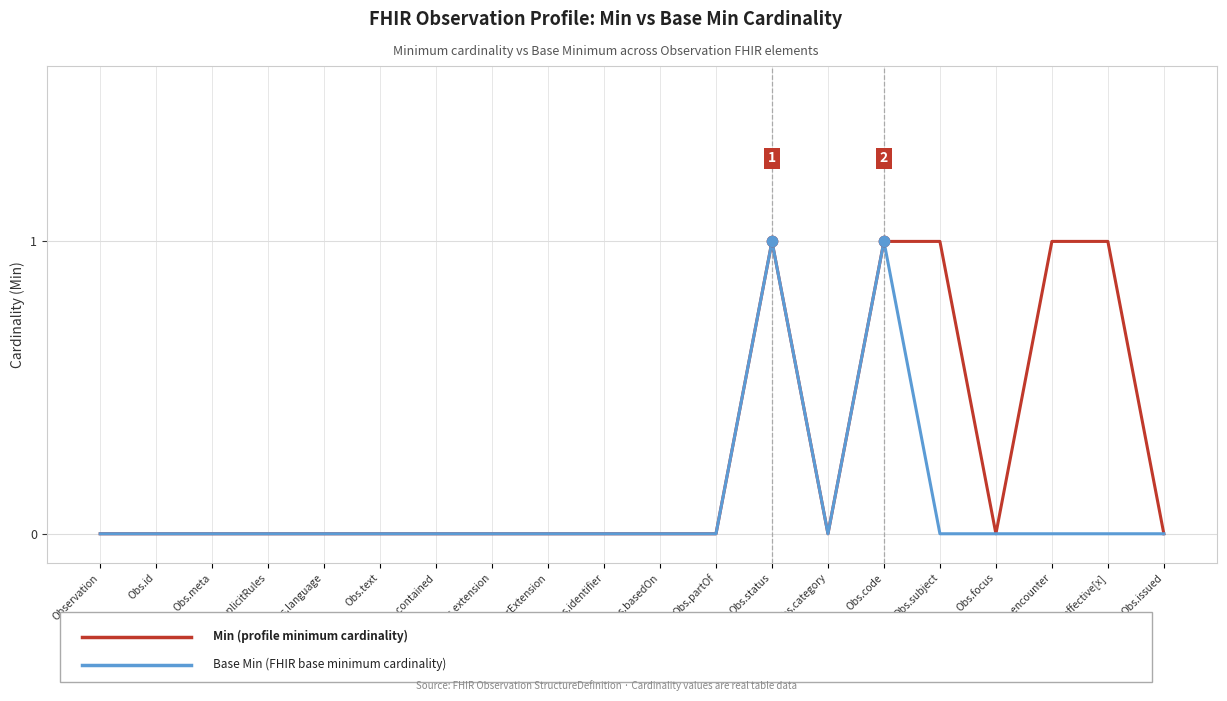

What position from the left is Obs.id?

2